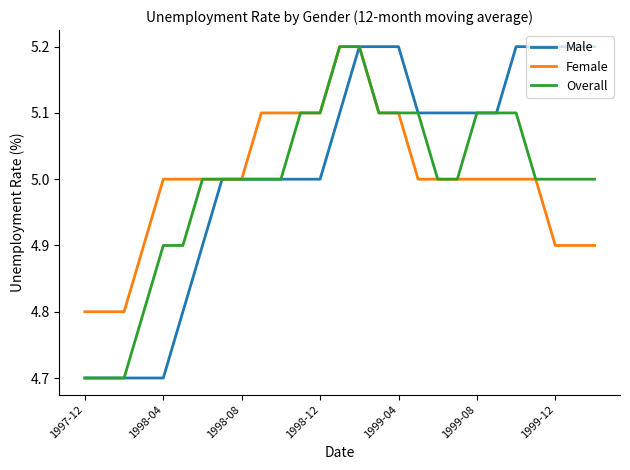

What is the greatest value displayed?

5.2